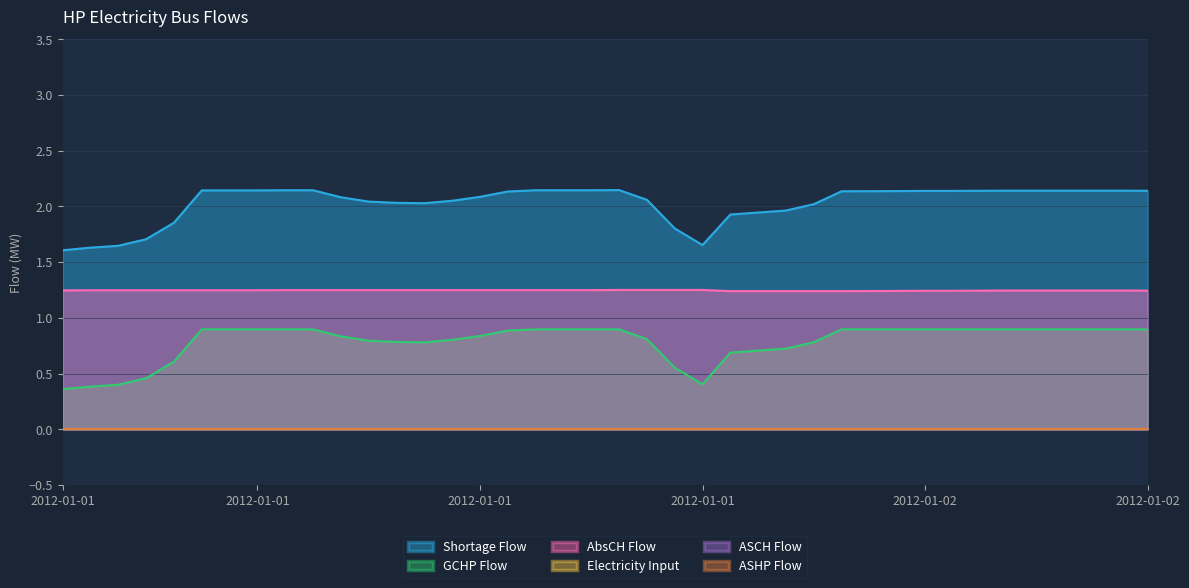

The AbsCH Flow series shows 1.2 at 2012-01-01. True or false?

True